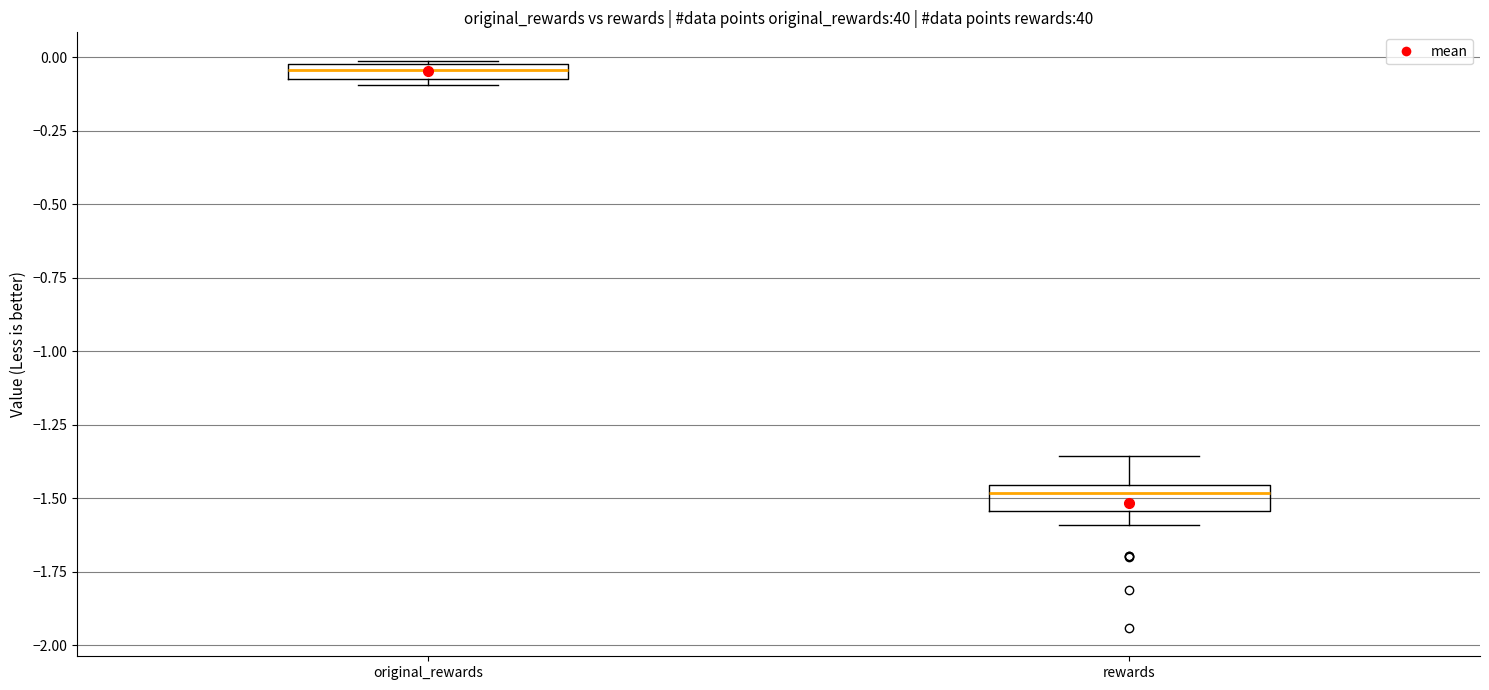

Where is the upper edge of the box for original_rewards on the y-axis? The values are not printed on the chart, so give them approximately, as read against the axis.

0.00